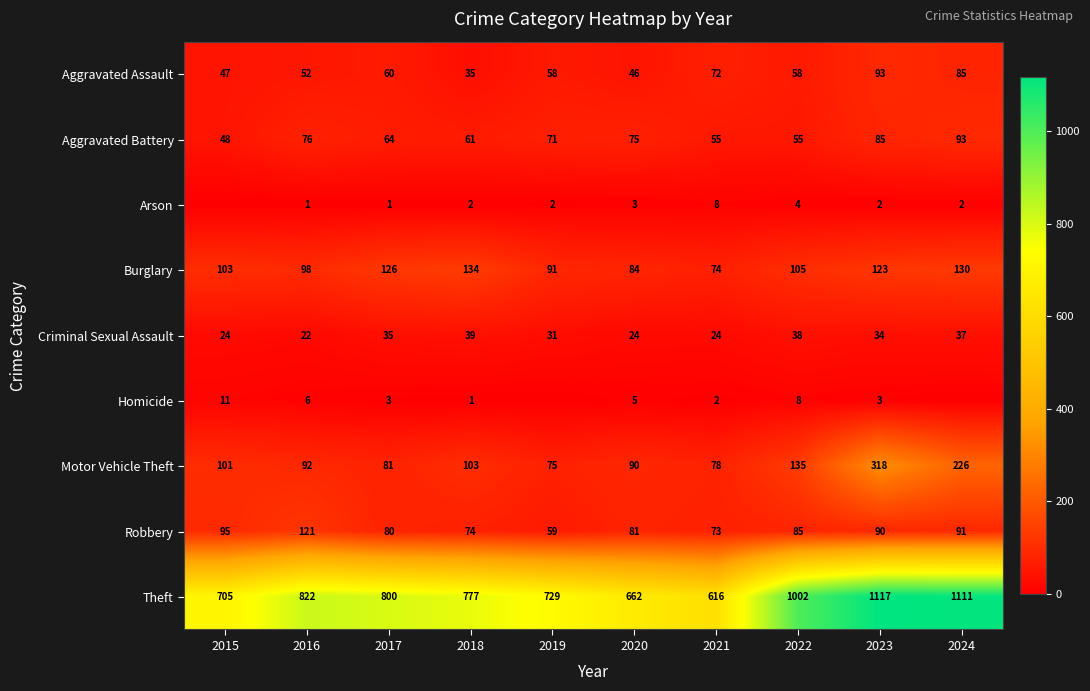

What is the difference between the Theft values at 2022 and 2018?

225